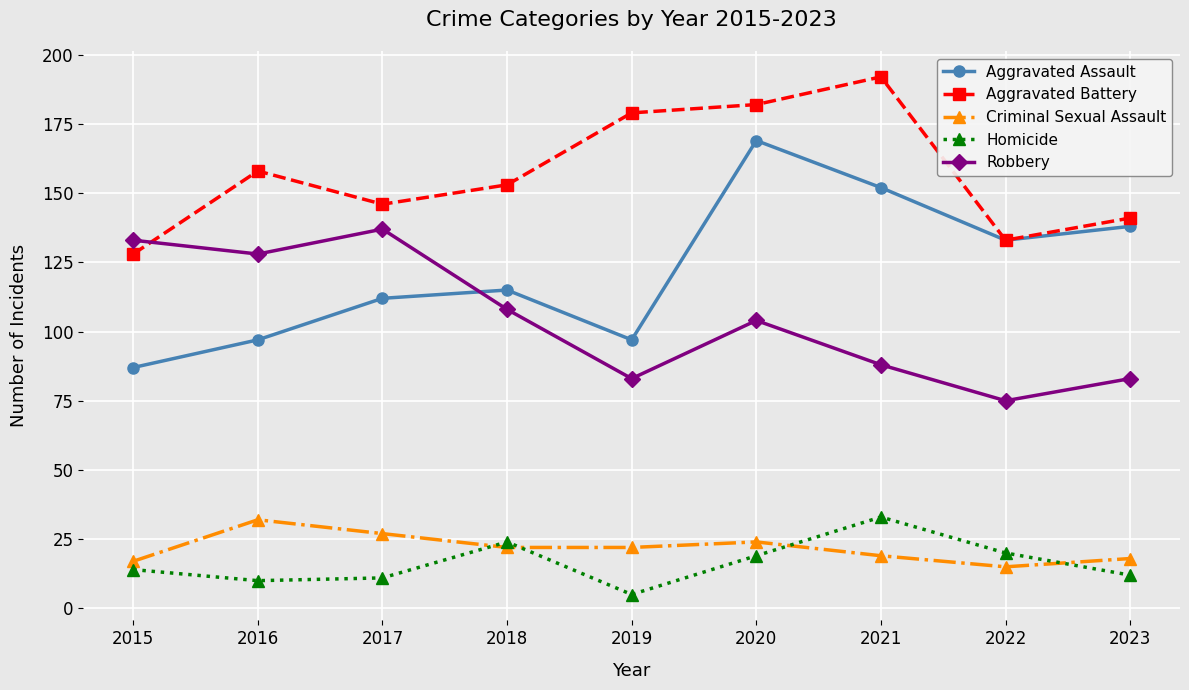

Which category has the highest value across all series?

2021